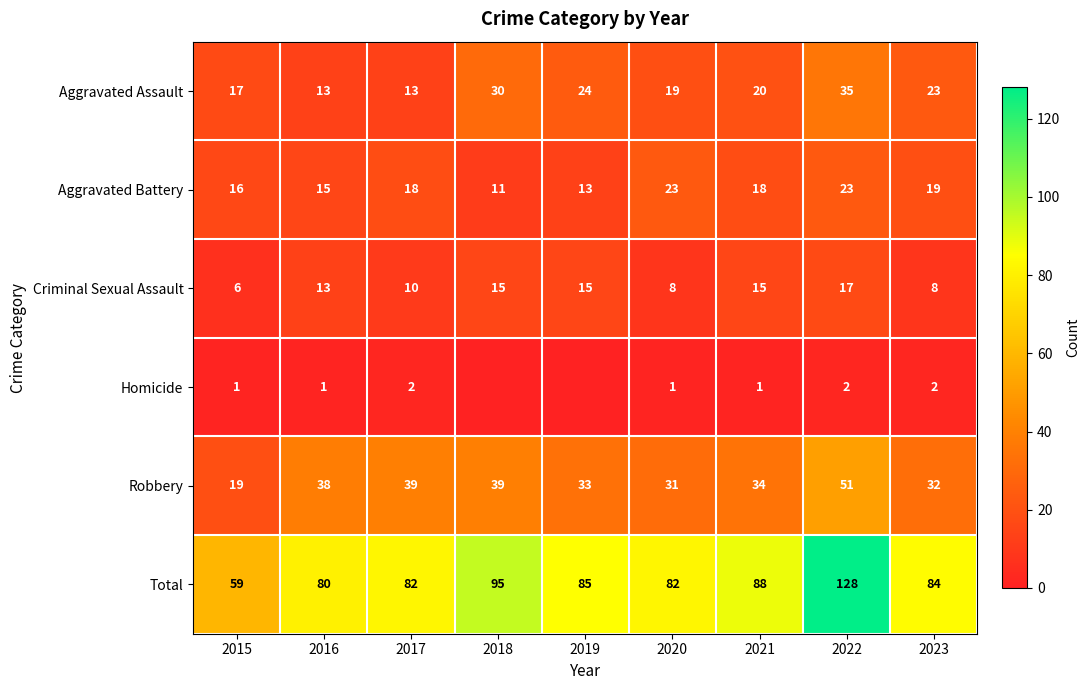

How many values in the Aggravated Assault series are below 20?

4